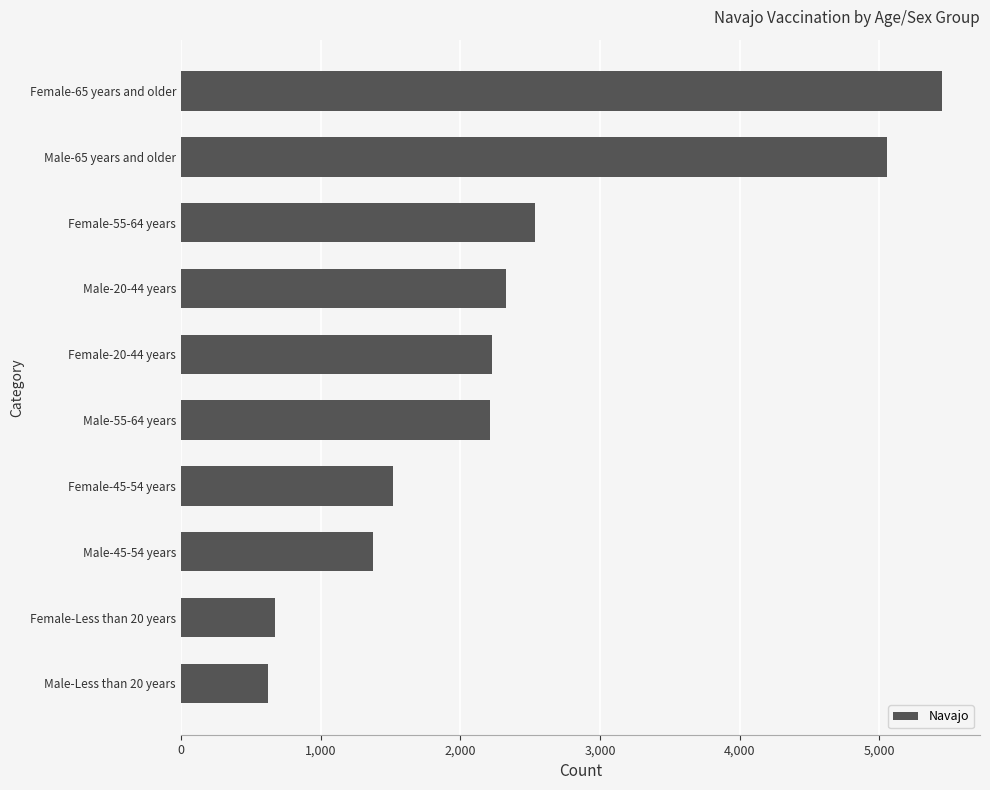

Does the chart contain stacked bars?

No